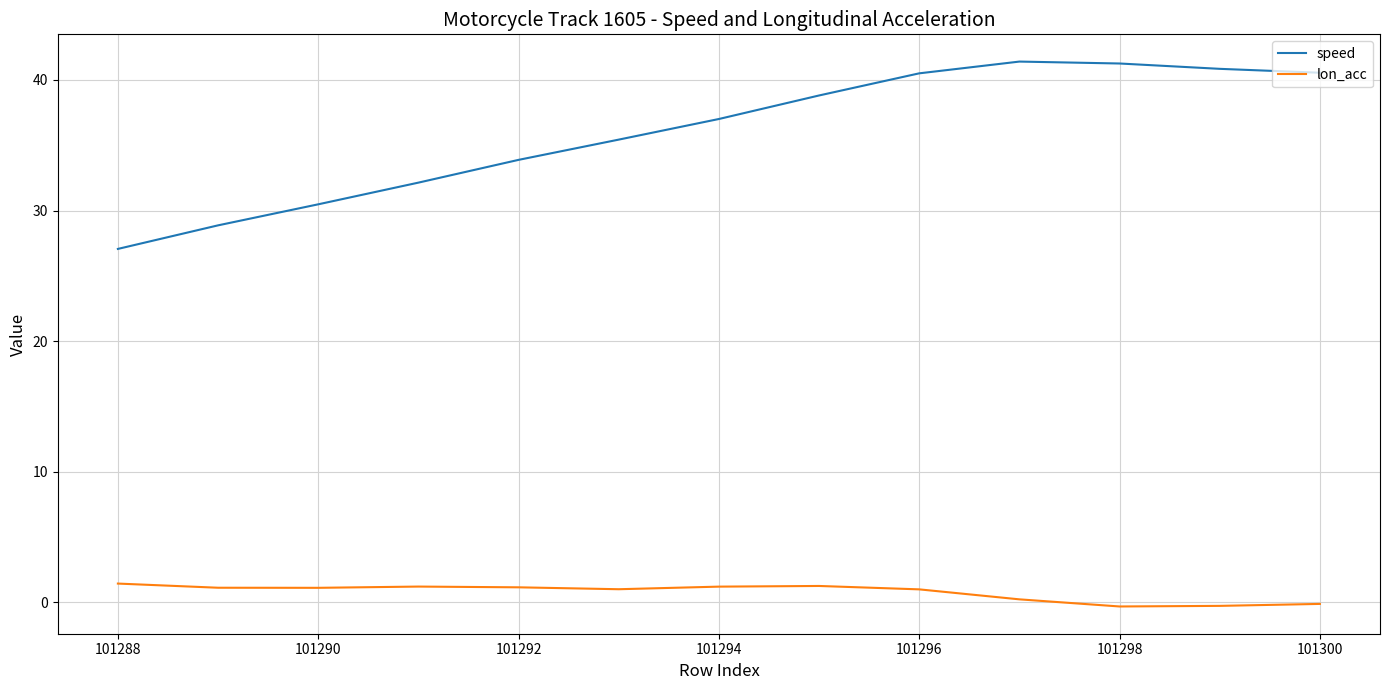

List the series in order of their peak value, highest first.

speed, lon_acc